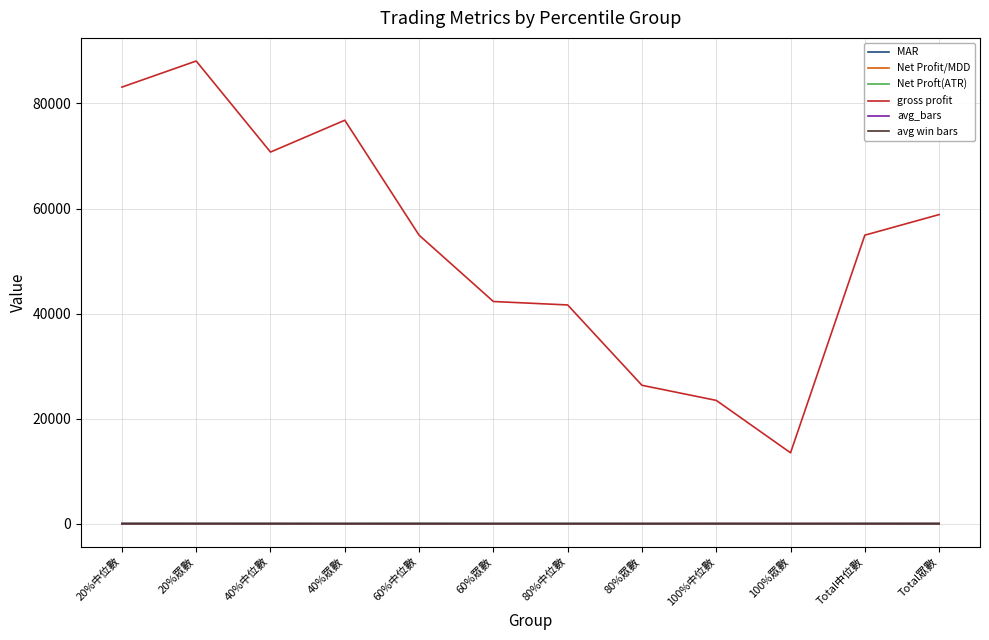

True or false: avg win bars and gross profit intersect in this chart.

False